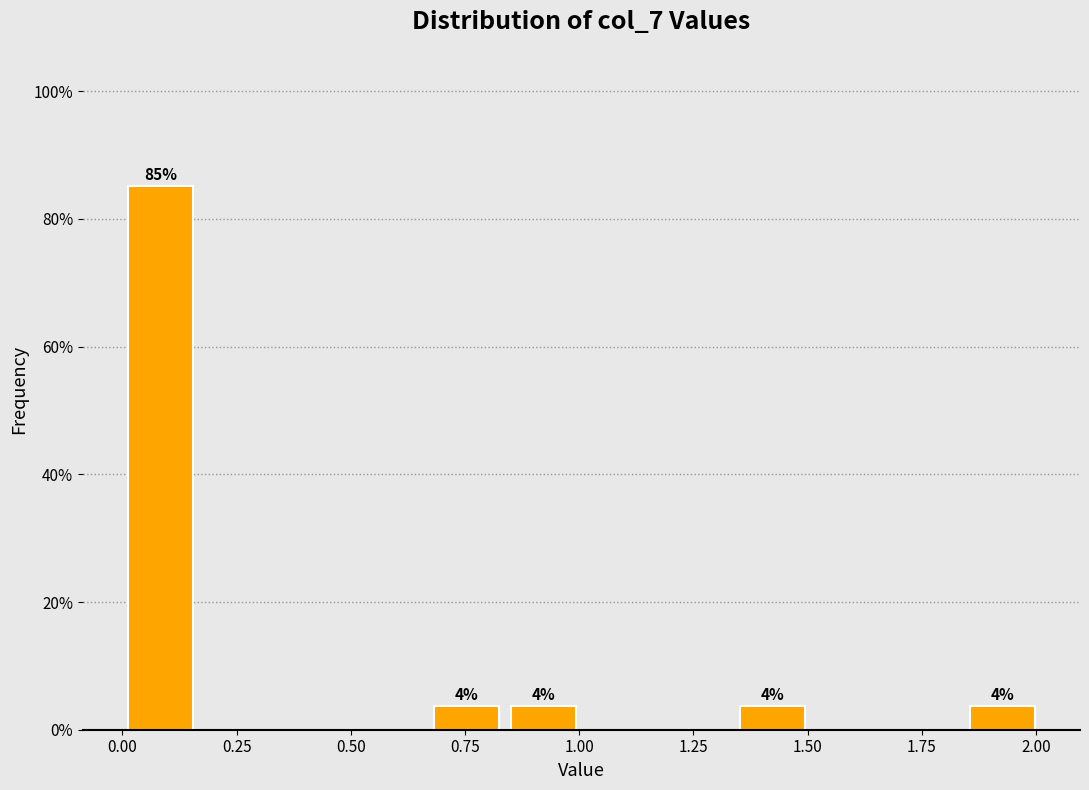

Around what value on the x-axis is the tallest bar? Give the approximate position of its centre, as read against the axis.

0.10